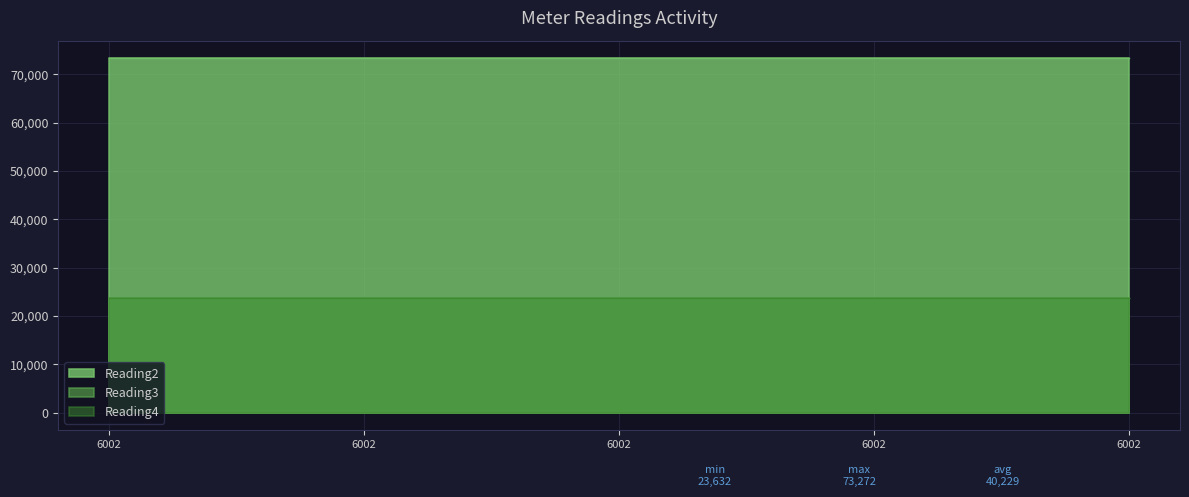

How many lines are shown in the chart?

3